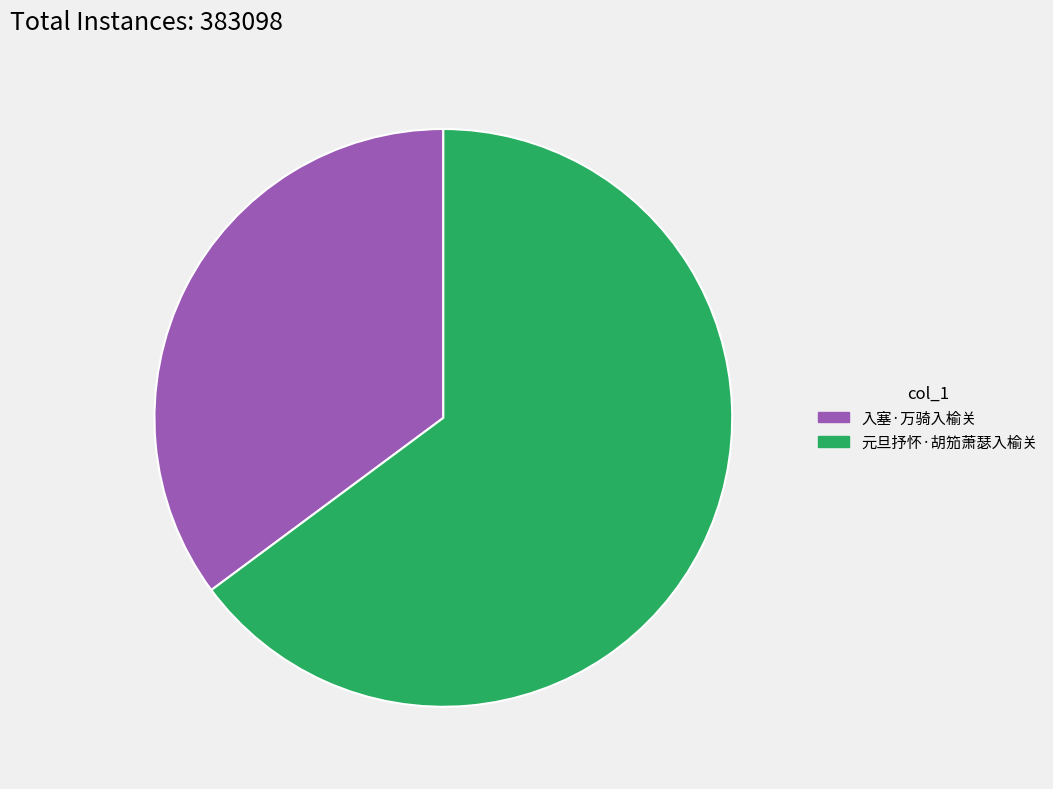

Is the sum of 入塞·万骑入榆关 and 元旦抒怀·胡笳萧瑟入榆关 greater than half?

Yes